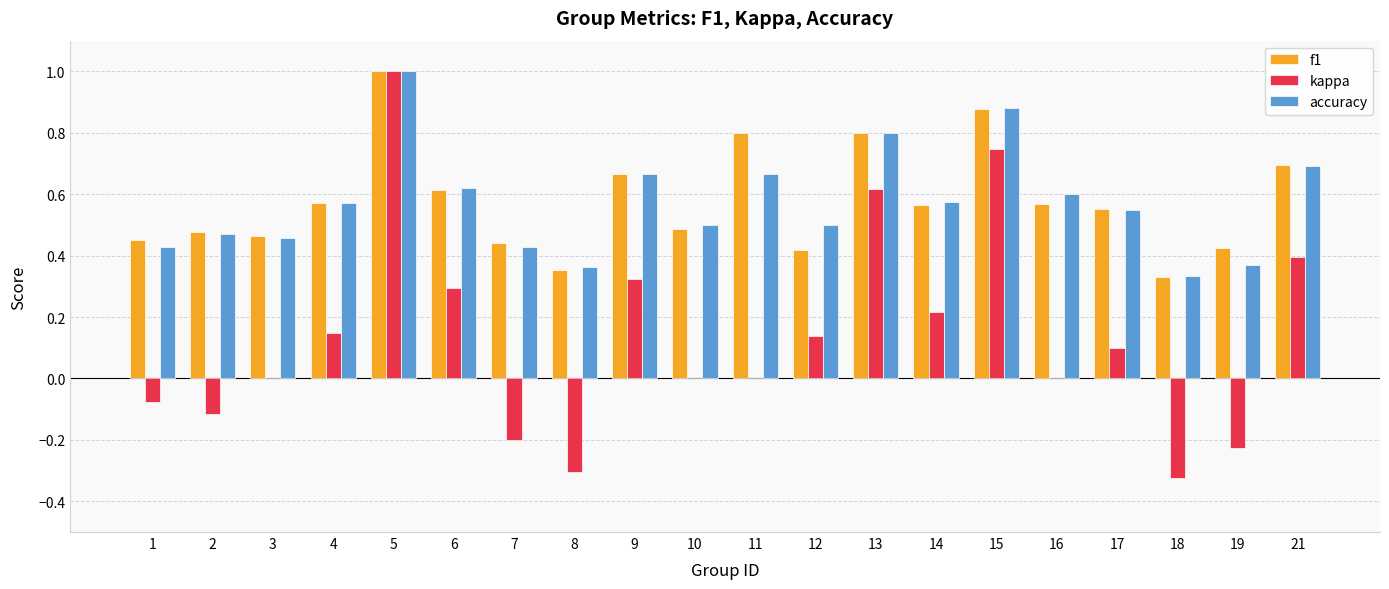

Which category has the highest value in the kappa series?

5